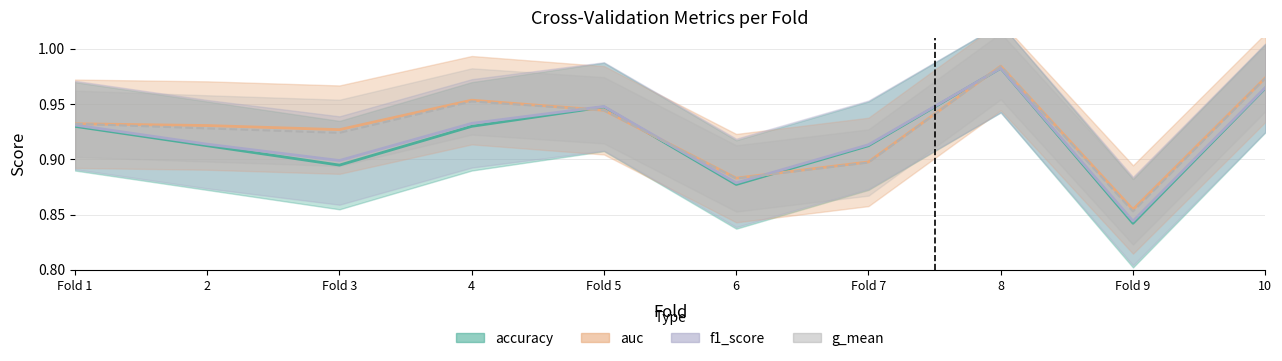

Is it true that f1_score equals 0.6 at 2?

False